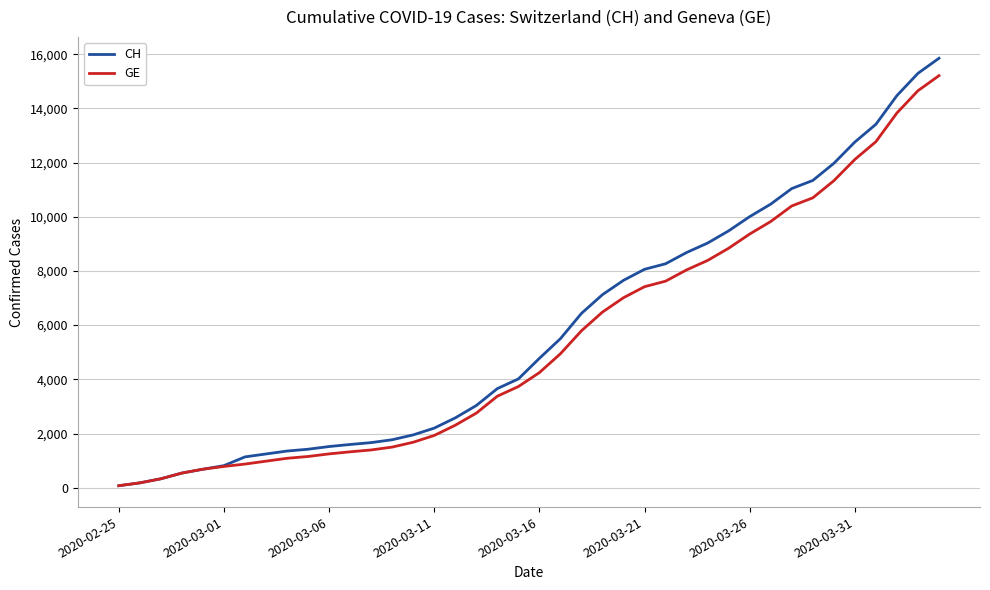

Which series has the widest spread of values?

CH